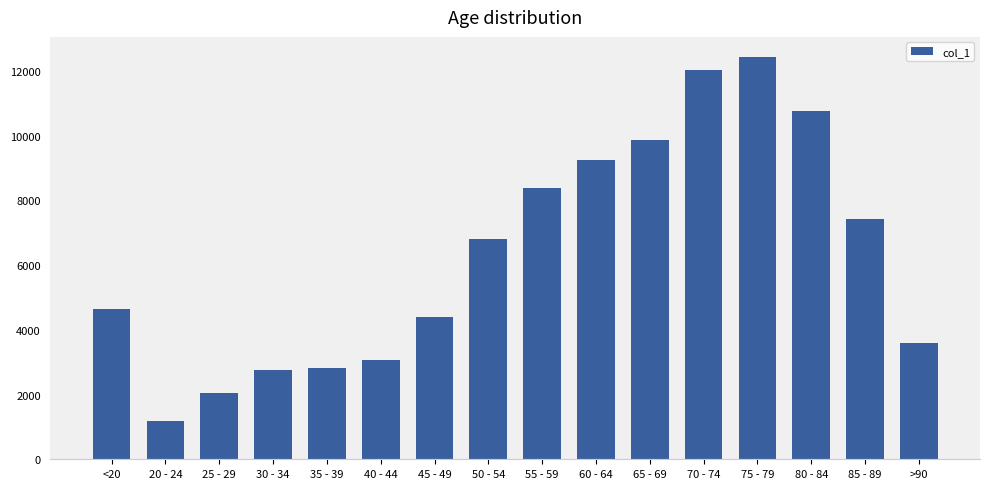

What is the ratio of the value at 65 - 69 to the value at 85 - 89?

1.3